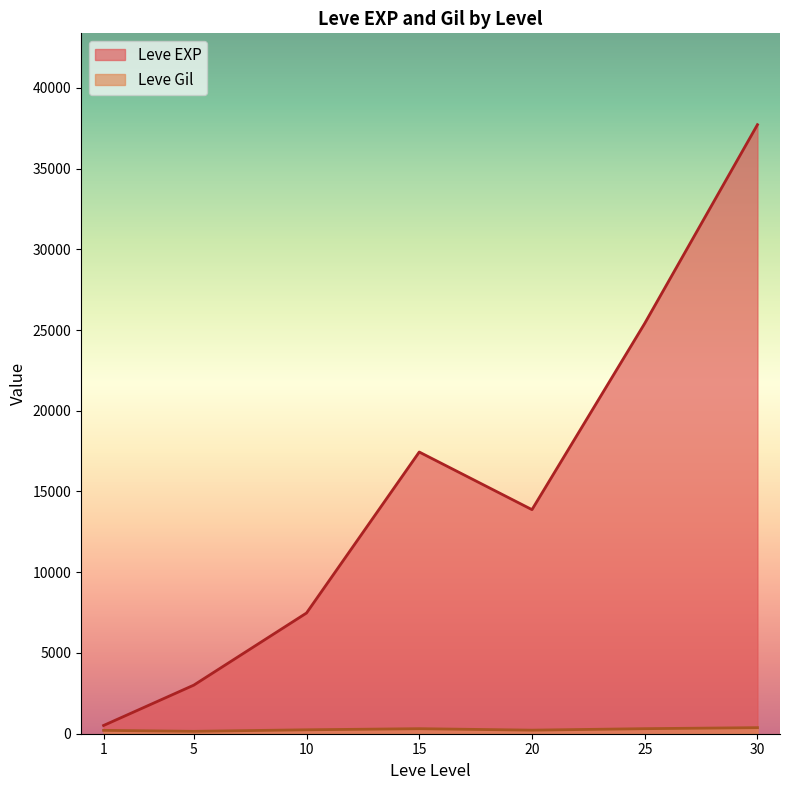

Which label corresponds to the largest value in the chart?

30